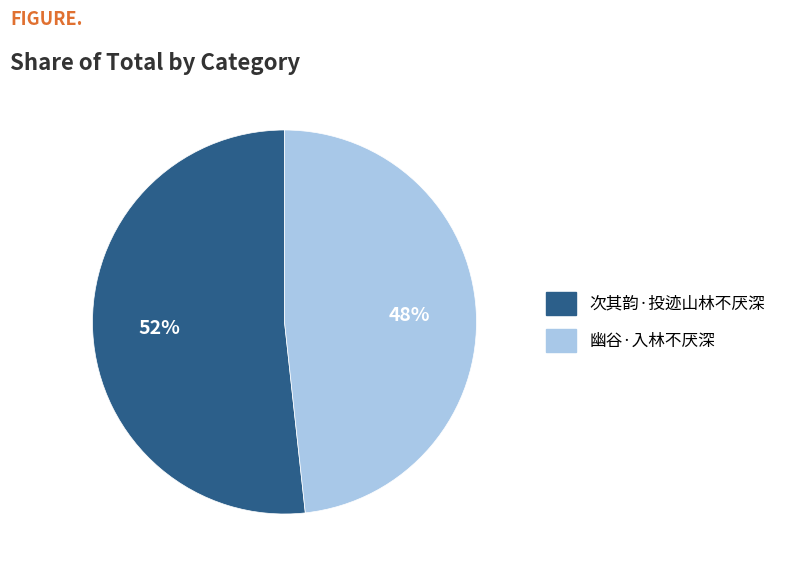

What percentage is the 幽谷·入林不厌深 slice, to the nearest percent?

48%